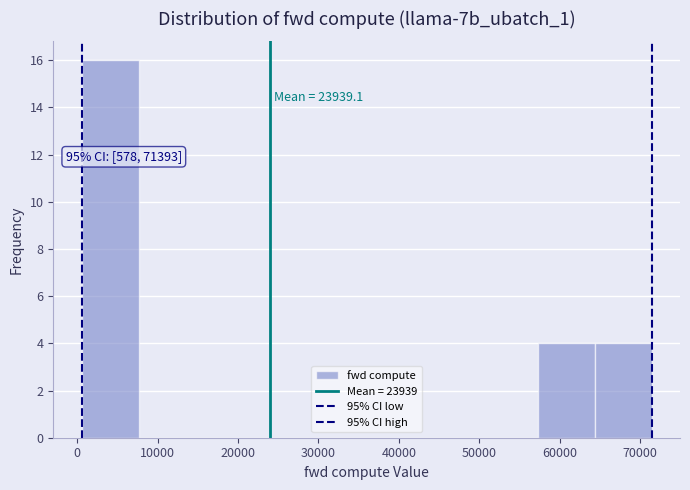

Which range on the x-axis has the tallest bar?

1000 to 8000